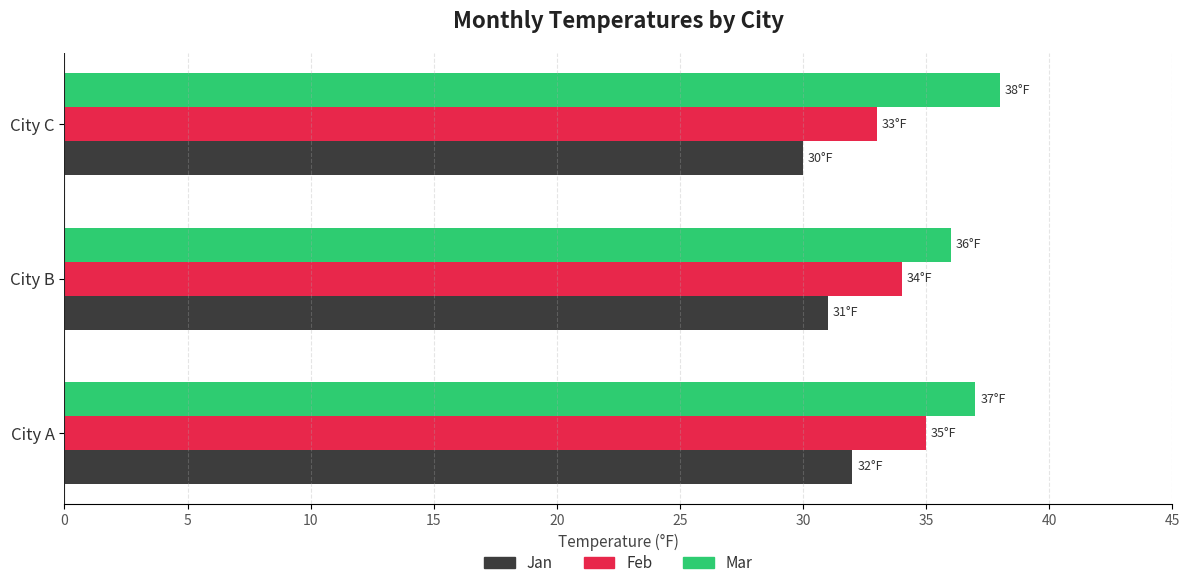

At how many categories does at least one series exceed 33?

3